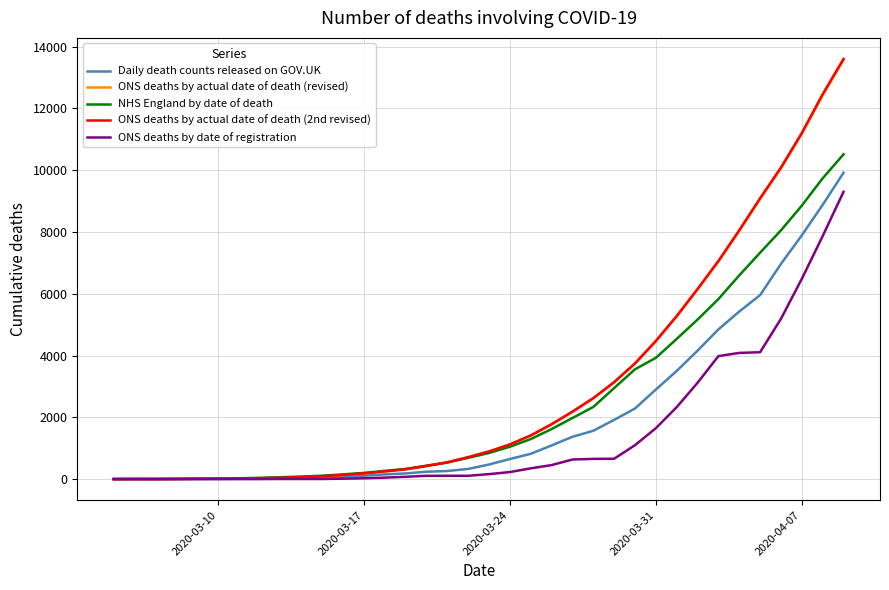

Which series has the largest range (max minus min)?

ONS deaths by actual date of death (2nd revised)